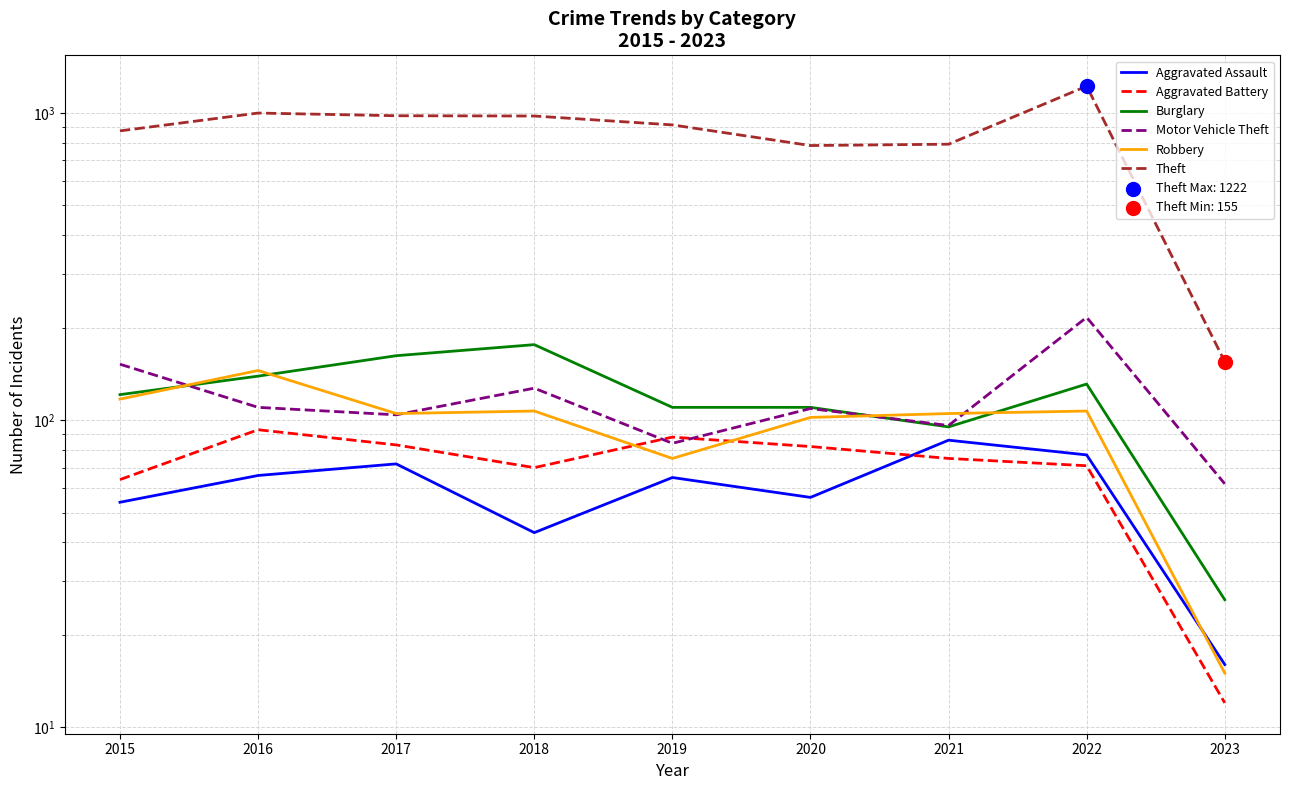

Is the value of Aggravated Assault at 2019 greater than the value of Robbery at 2019?

No